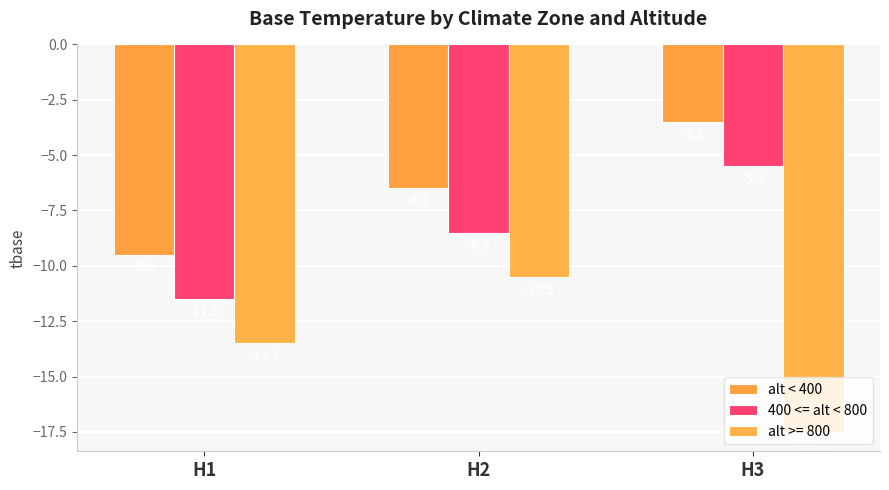

What is the difference between the highest and lowest values at H3?

14.0